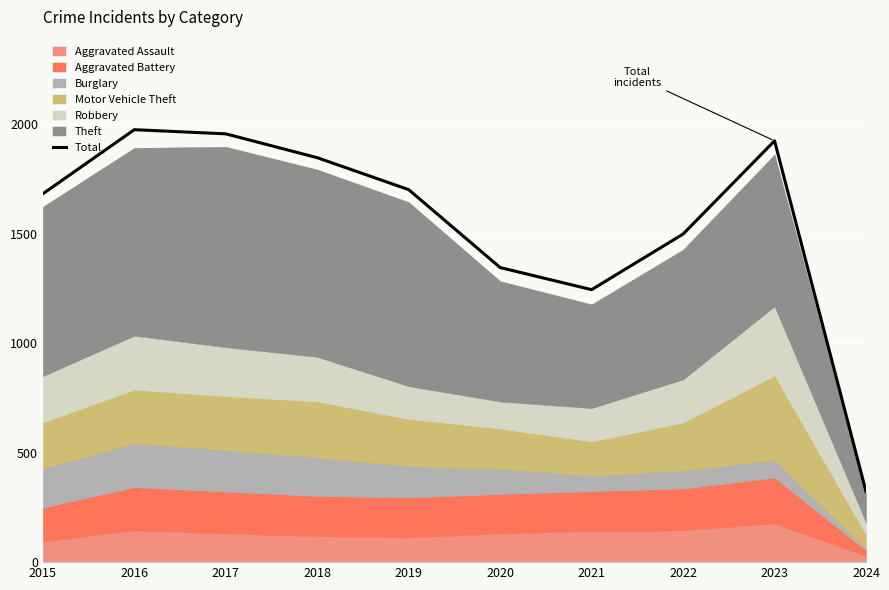

What is the maximum value for Total?

1976